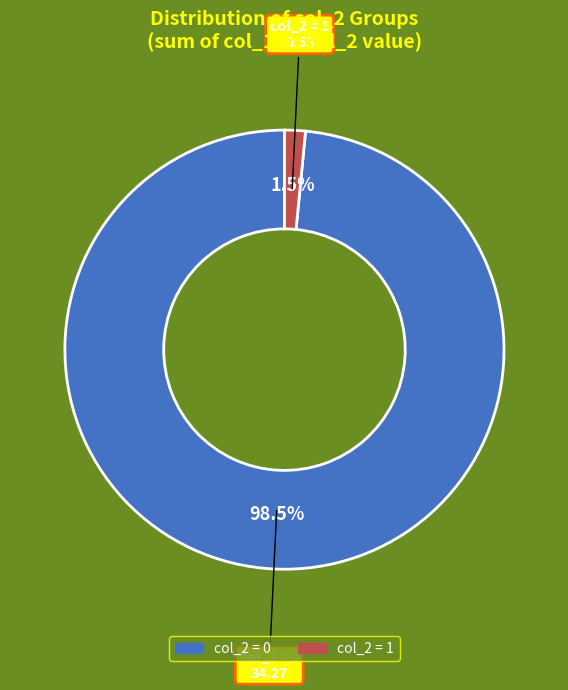

Is there a majority slice in this chart?

Yes